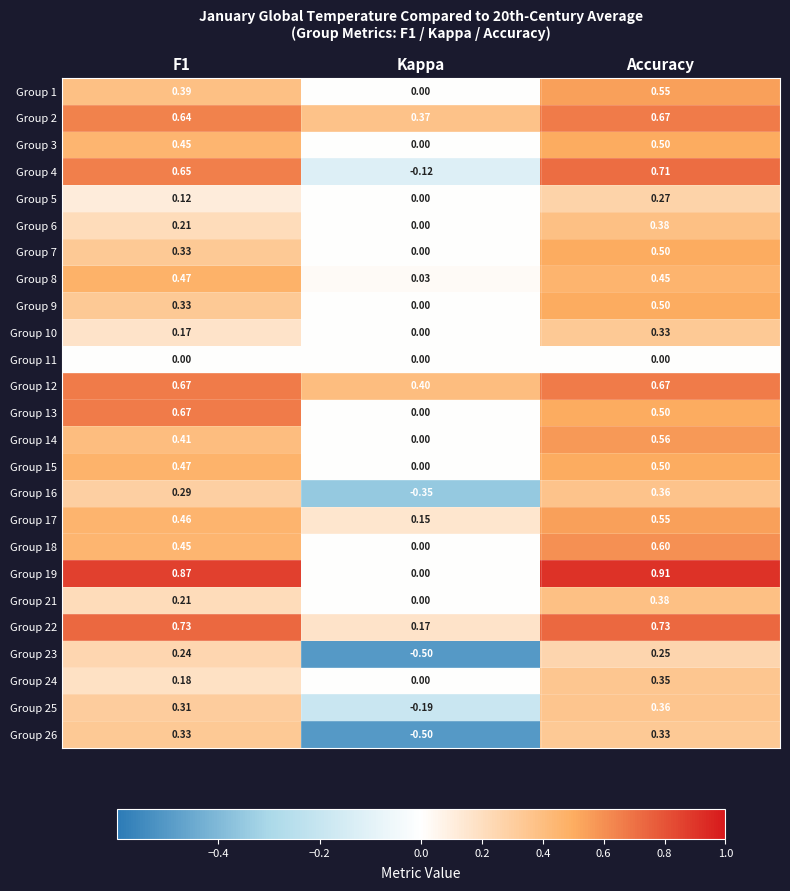

At which label is Group 15 closest to 0?

Kappa